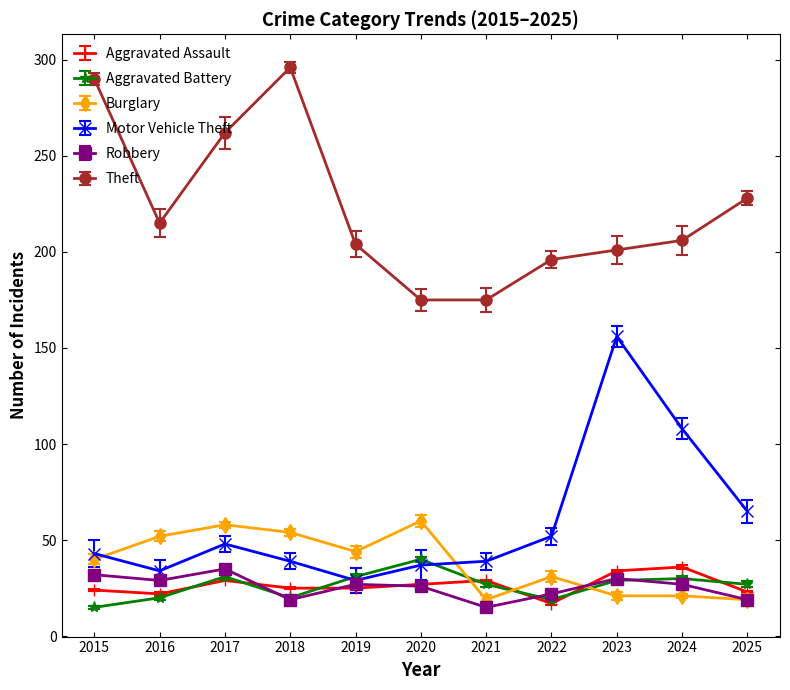

What is the value of the Theft point at the 3rd from the left?

262